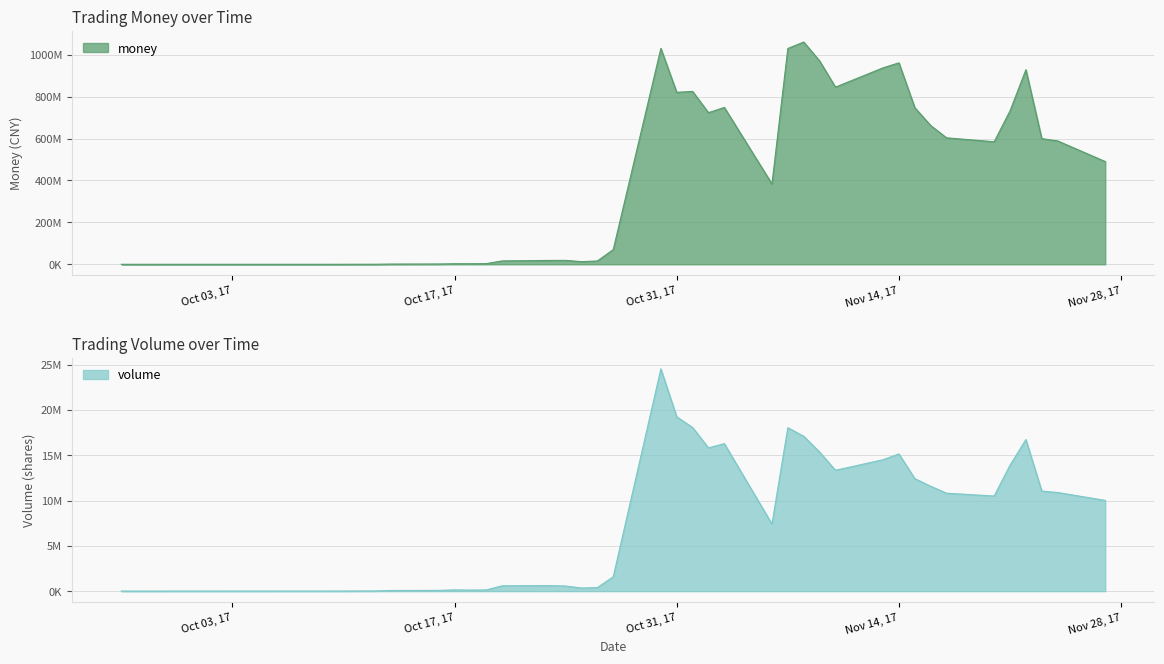

What is the difference between the maximum and minimum values in the volume series?

24528568.0